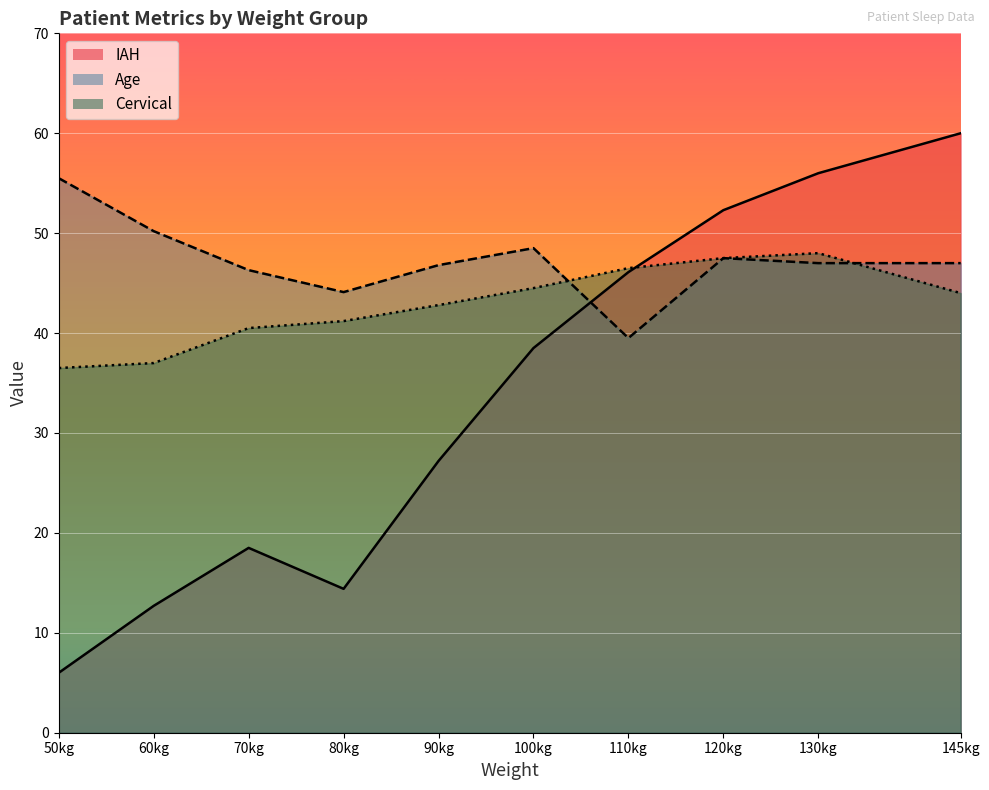

What is the label of the 2nd point from the right?

130kg